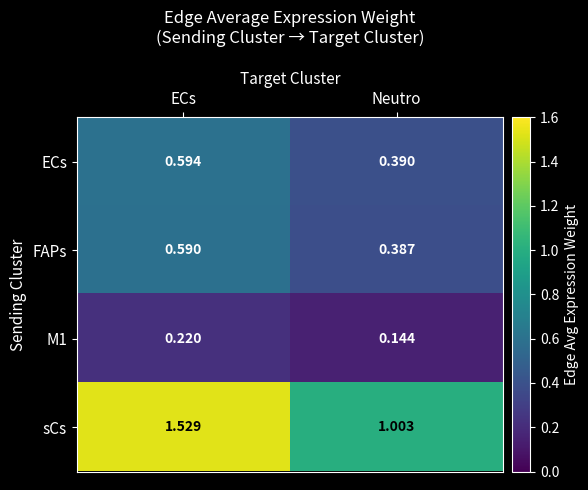

Rank the series by their maximum value, from highest to lowest.

sCs, ECs, FAPs, M1